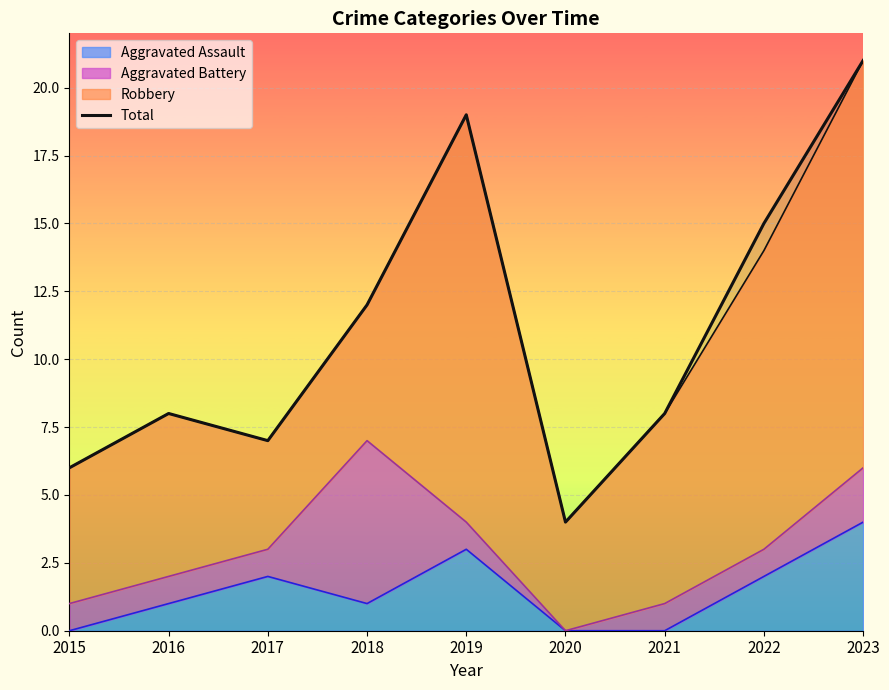

How many data points are less than 8?

3